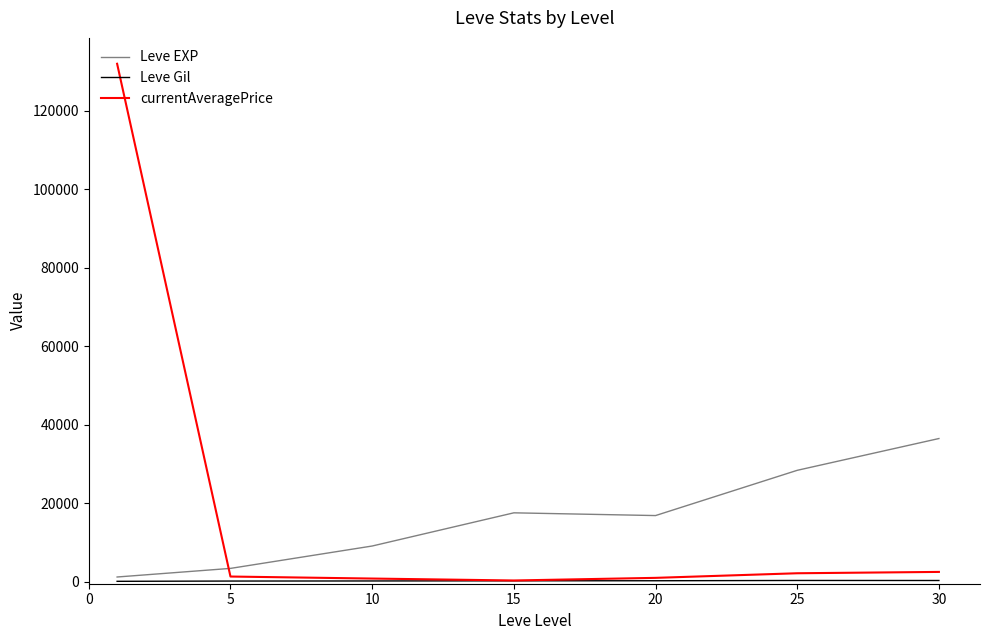

What is the maximum value for currentAveragePrice?

131978.4